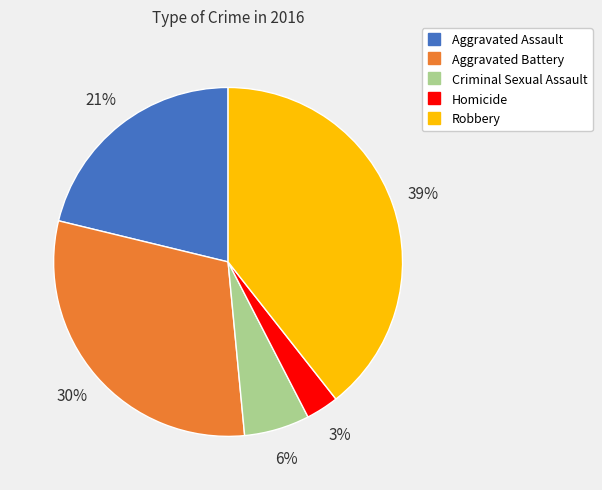

Between Criminal Sexual Assault and Homicide, which is larger?

Criminal Sexual Assault